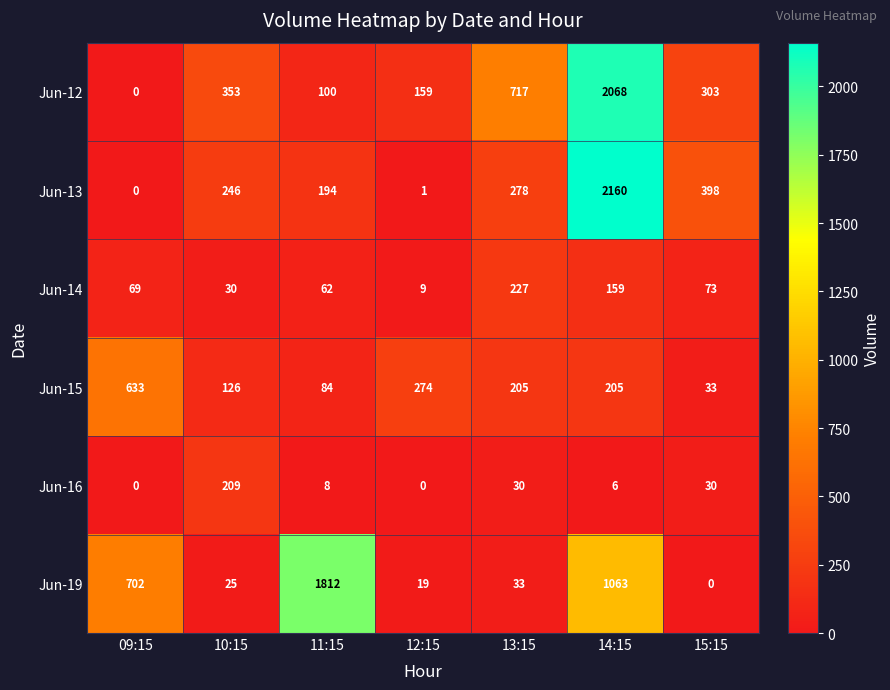

List the labels in order of Jun-14 value, smallest first.

12:15, 10:15, 11:15, 09:15, 15:15, 14:15, 13:15